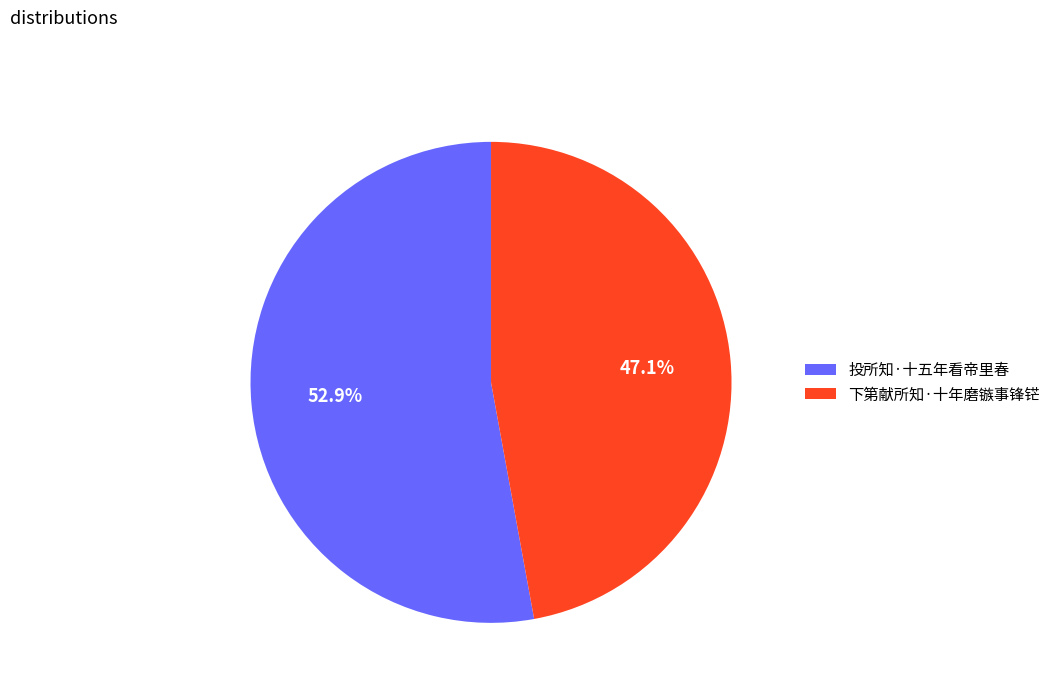

To the nearest percent, what is the average slice percentage?

50%